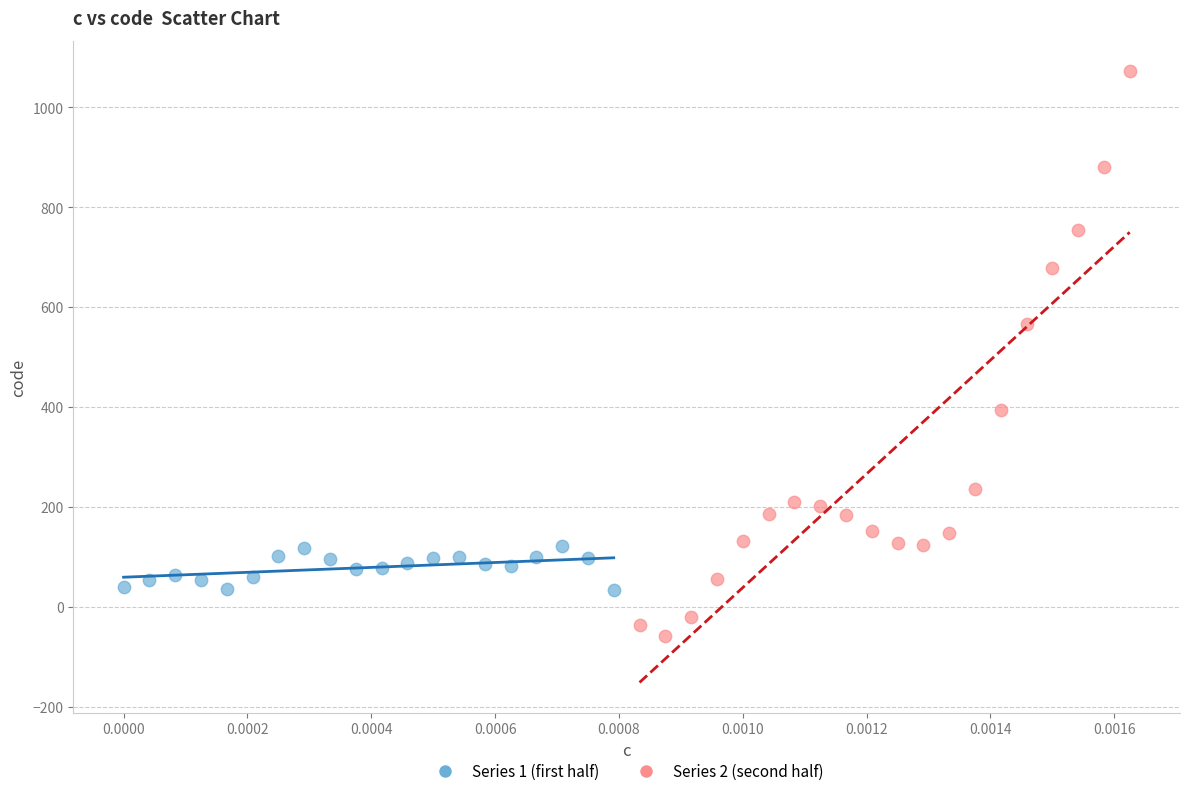

Which series has the largest Y range (max minus min)?

Series 2 (second half)